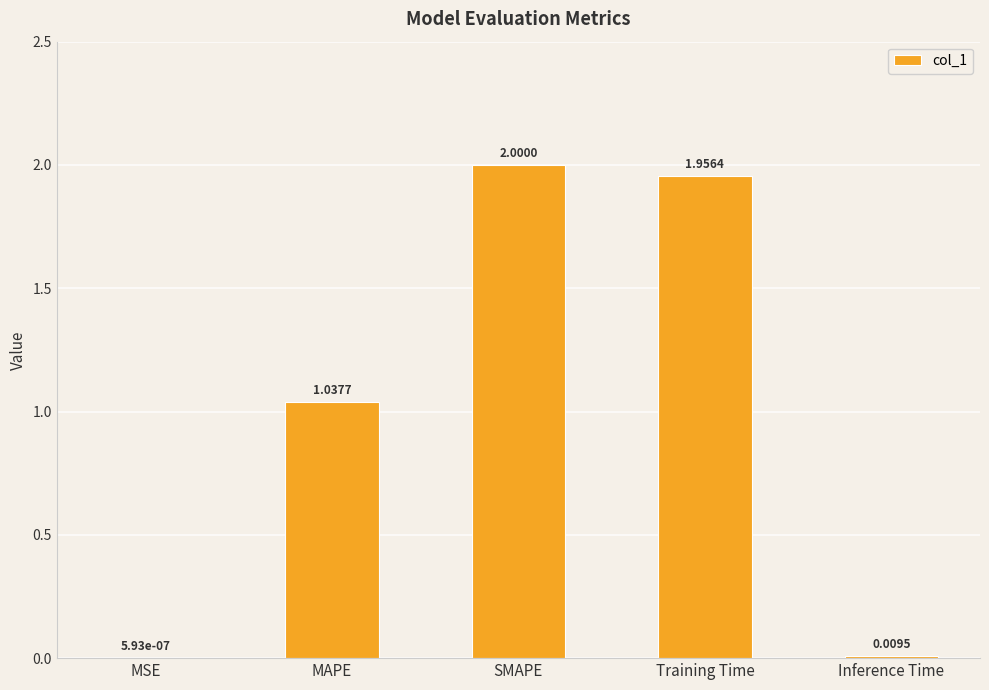

What is the change in value from MAPE to SMAPE?

+1.0